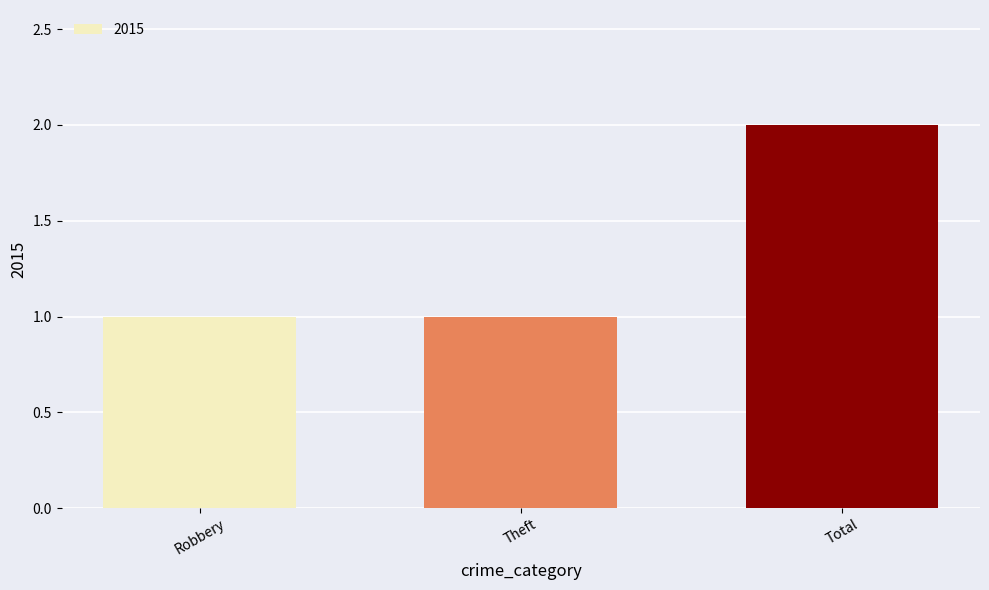

What is the average value?

1